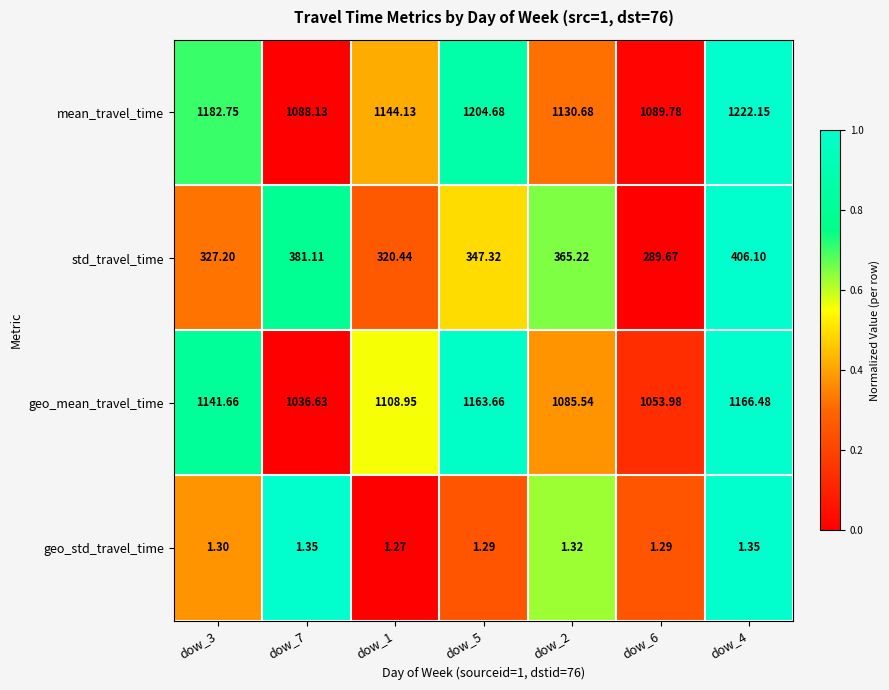

What is the total value across all series at dow_2?

2582.8